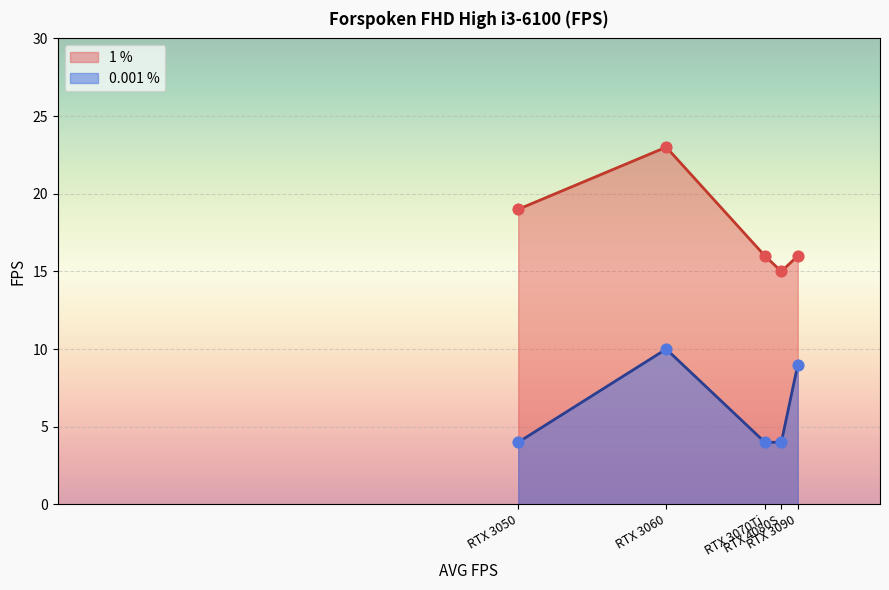

What are all the series names shown in the legend?

1 %, 0.001 %